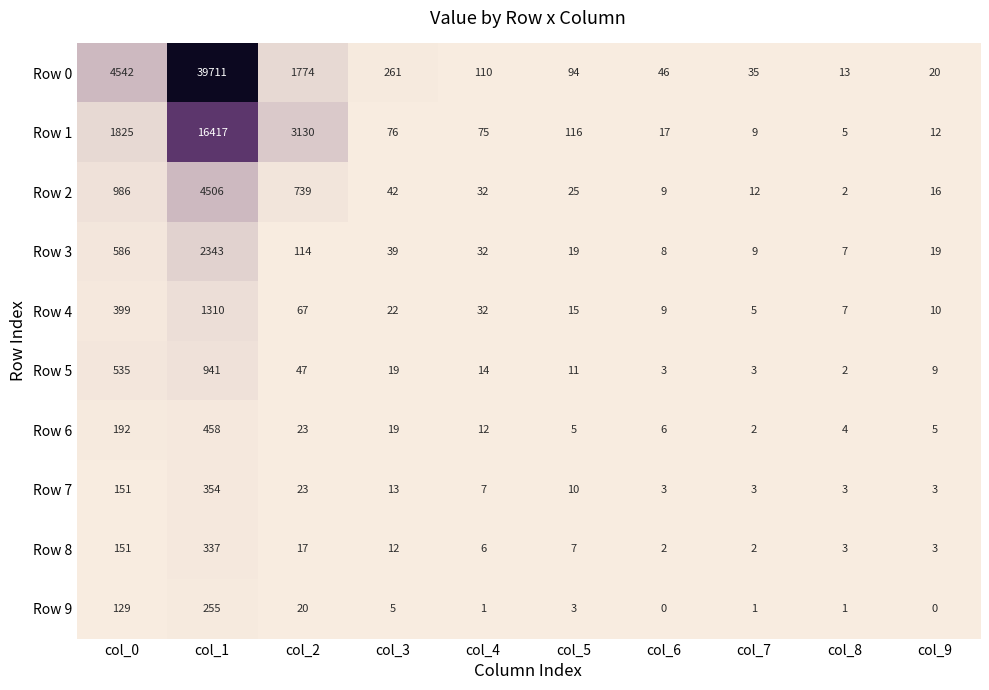

True or false: Row 1 has a value of 203 at col_5.

False